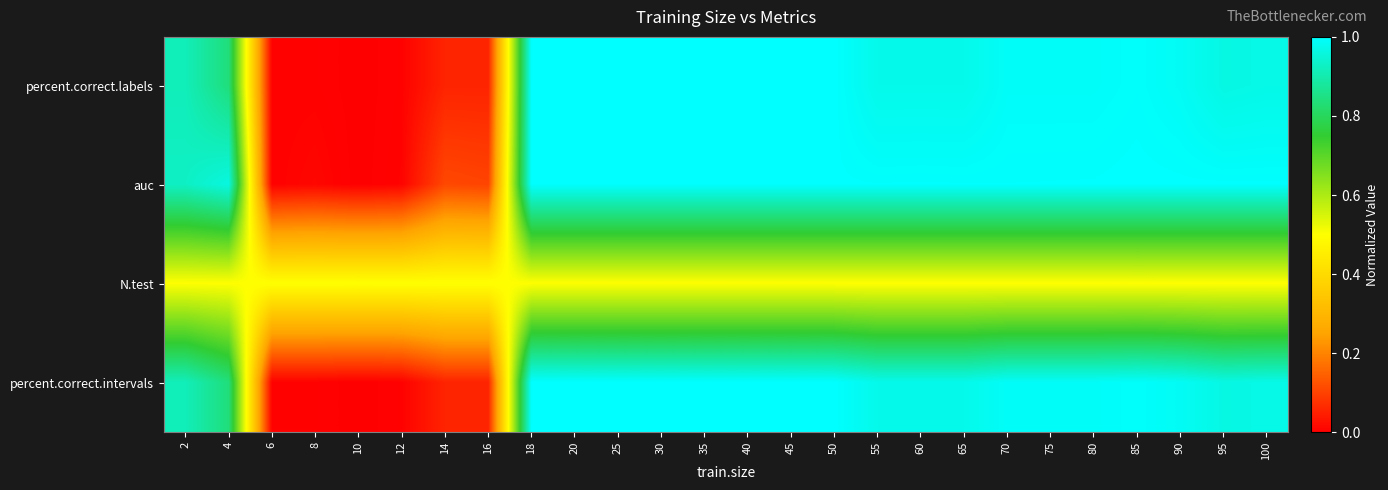

Reading left to right, what are all the values shown in this chart?

percent.correct.labels: 2=0.9	4=0.8	6=0.0	8=0.0	10=0.0	12=0.0	14=0.1	16=0.1	18=1.0	20=1.0	25=1.0	30=1.0	35=1.0	40=1.0	45=1.0	50=1.0	55=1.0	60=1.0	65=1.0	70=1.0	75=1.0	80=1.0	85=1.0	90=1.0	95=1.0	100=1.0
auc: 2=0.9	4=1.0	6=0.0	8=0.0	10=0.0	12=0.0	14=0.1	16=0.1	18=1.0	20=1.0	25=1.0	30=1.0	35=1.0	40=1.0	45=1.0	50=1.0	55=1.0	60=1.0	65=1.0	70=1.0	75=1.0	80=1.0	85=1.0	90=1.0	95=1.0	100=1.0
N.test: 2=0.5	4=0.5	6=0.5	8=0.5	10=0.5	12=0.5	14=0.5	16=0.5	18=0.5	20=0.5	25=0.5	30=0.5	35=0.5	40=0.5	45=0.5	50=0.5	55=0.5	60=0.5	65=0.5	70=0.5	75=0.5	80=0.5	85=0.5	90=0.5	95=0.5	100=0.5
percent.correct.intervals: 2=0.9	4=0.8	6=0.0	8=0.0	10=0.0	12=0.0	14=0.1	16=0.1	18=1.0	20=1.0	25=1.0	30=1.0	35=1.0	40=1.0	45=1.0	50=1.0	55=1.0	60=1.0	65=1.0	70=1.0	75=1.0	80=1.0	85=1.0	90=1.0	95=1.0	100=1.0